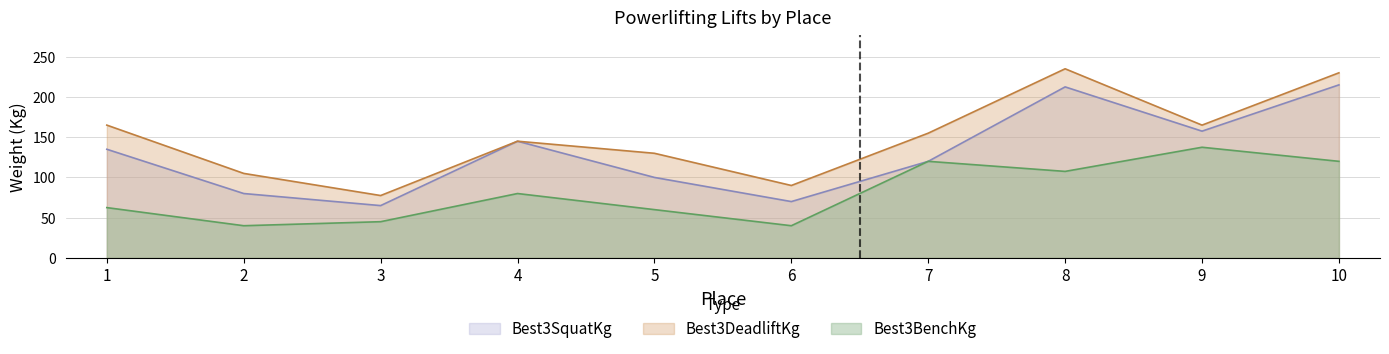

What are all the series names shown in the legend?

Best3SquatKg, Best3DeadliftKg, Best3BenchKg